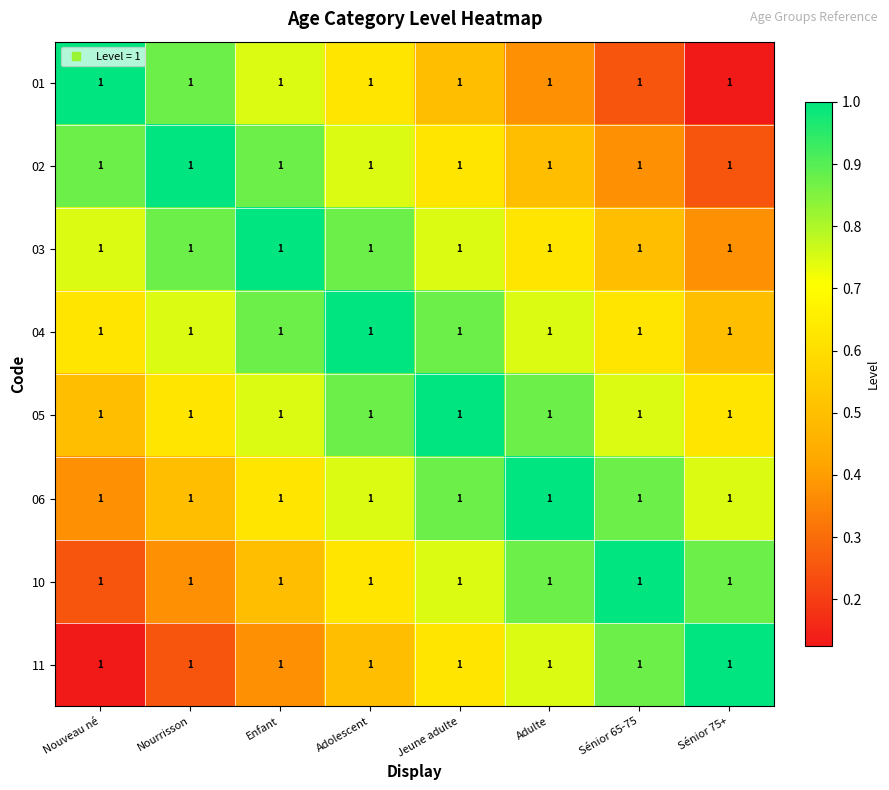

What is the difference between the maximum and second lowest values in the 10 series?

0.6